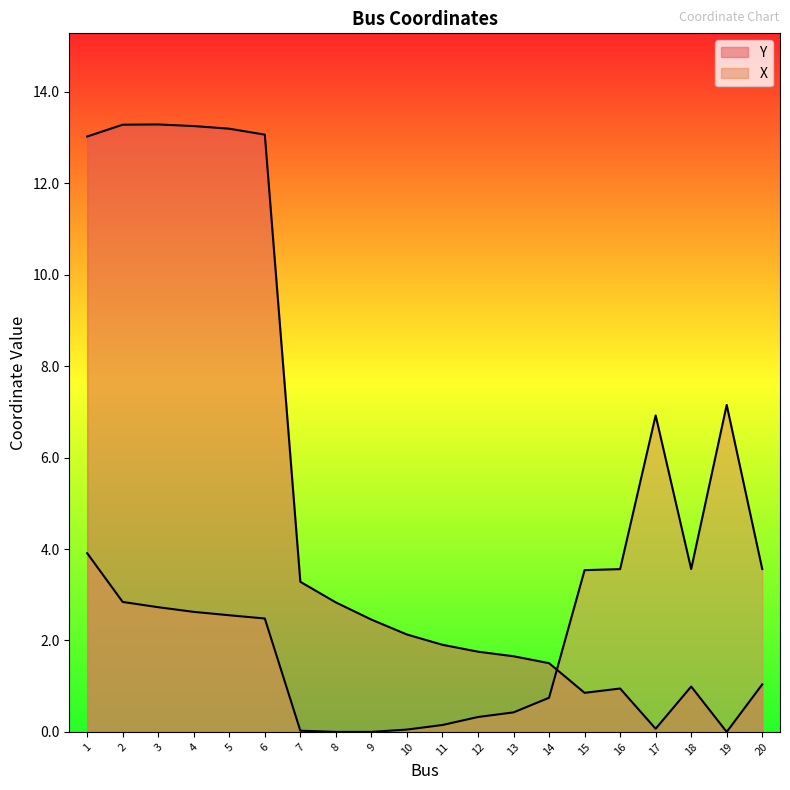

At how many categories does at least one series exceed 4?

8